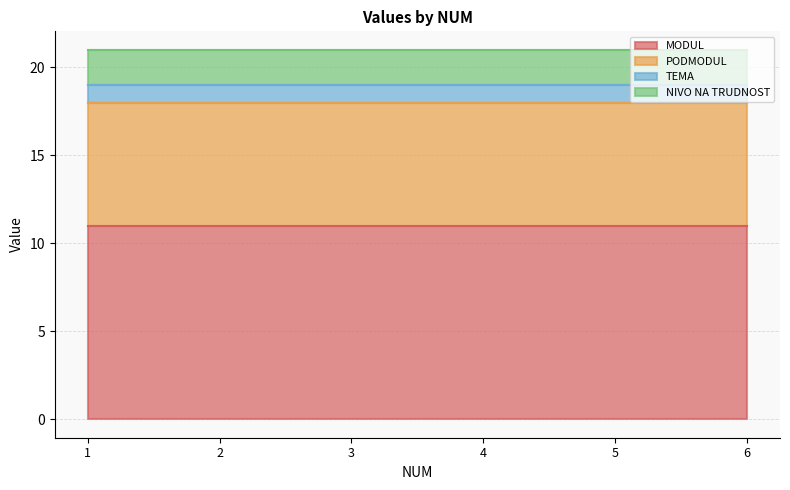

True or false: PODMODUL has more than 1 points higher than both neighbors.

False